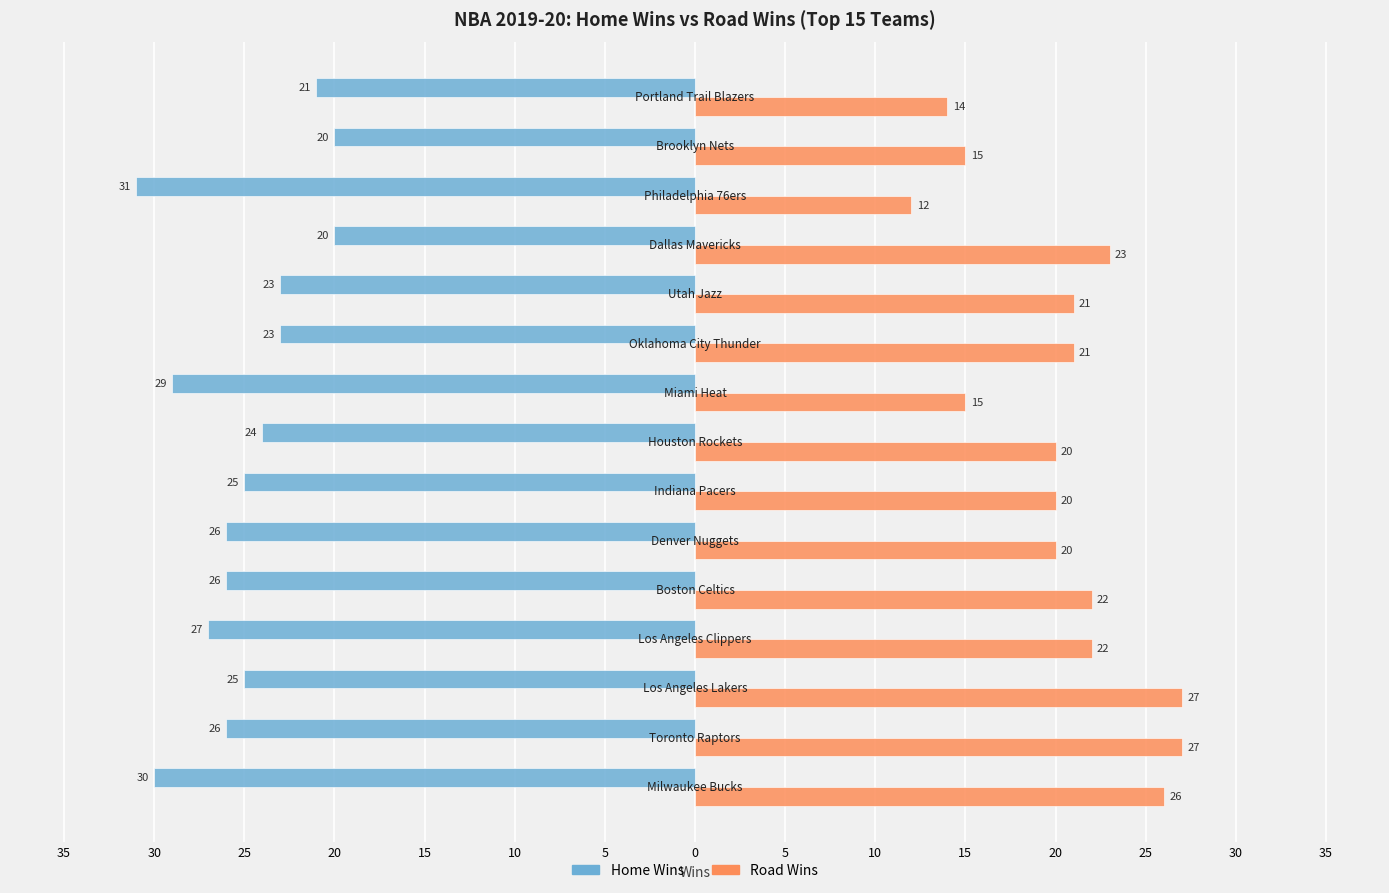

What are all the series names shown in the legend?

Home Wins, Road Wins